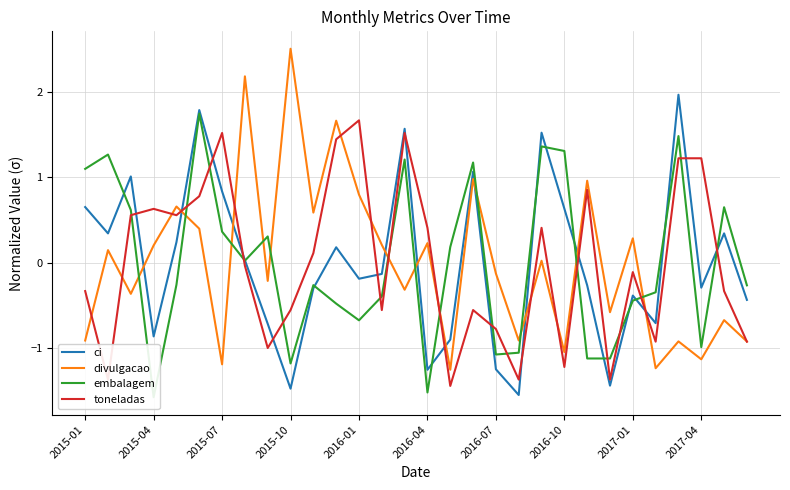

Is this an area chart (filled region under the line)?

No